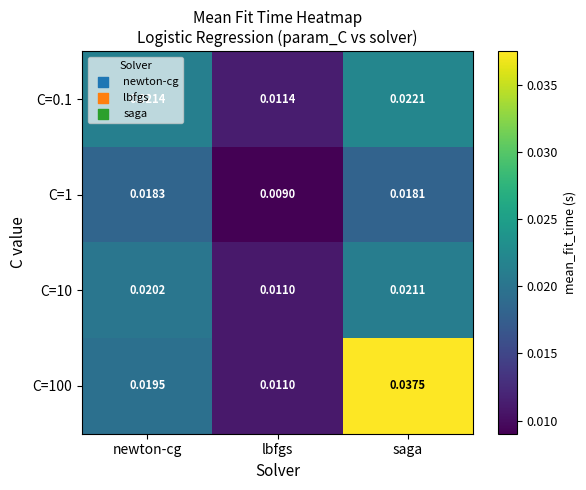

Where is C=1 nearest to the value 0?

lbfgs